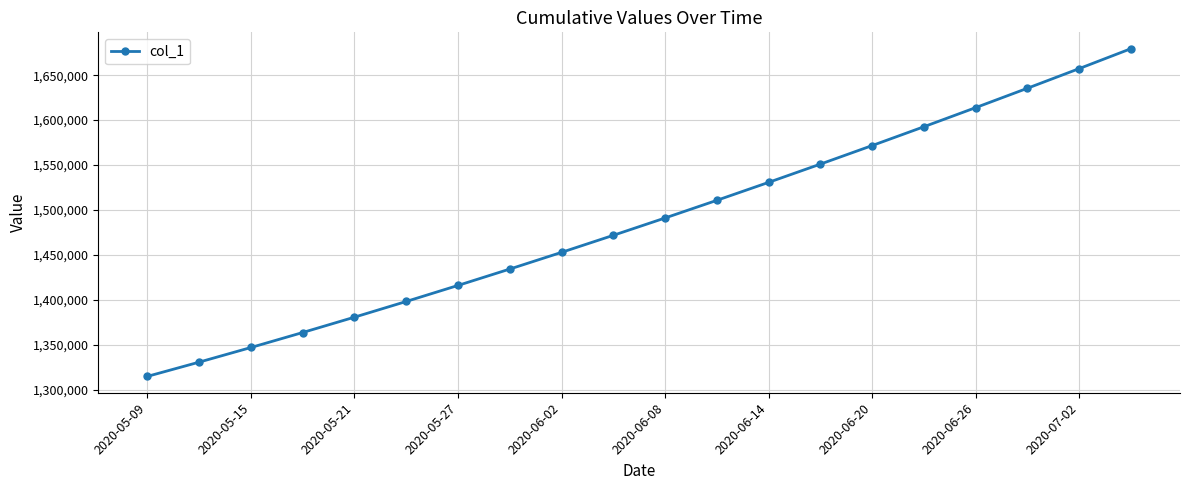

Does the chart display data point markers on the line(s)?

Yes